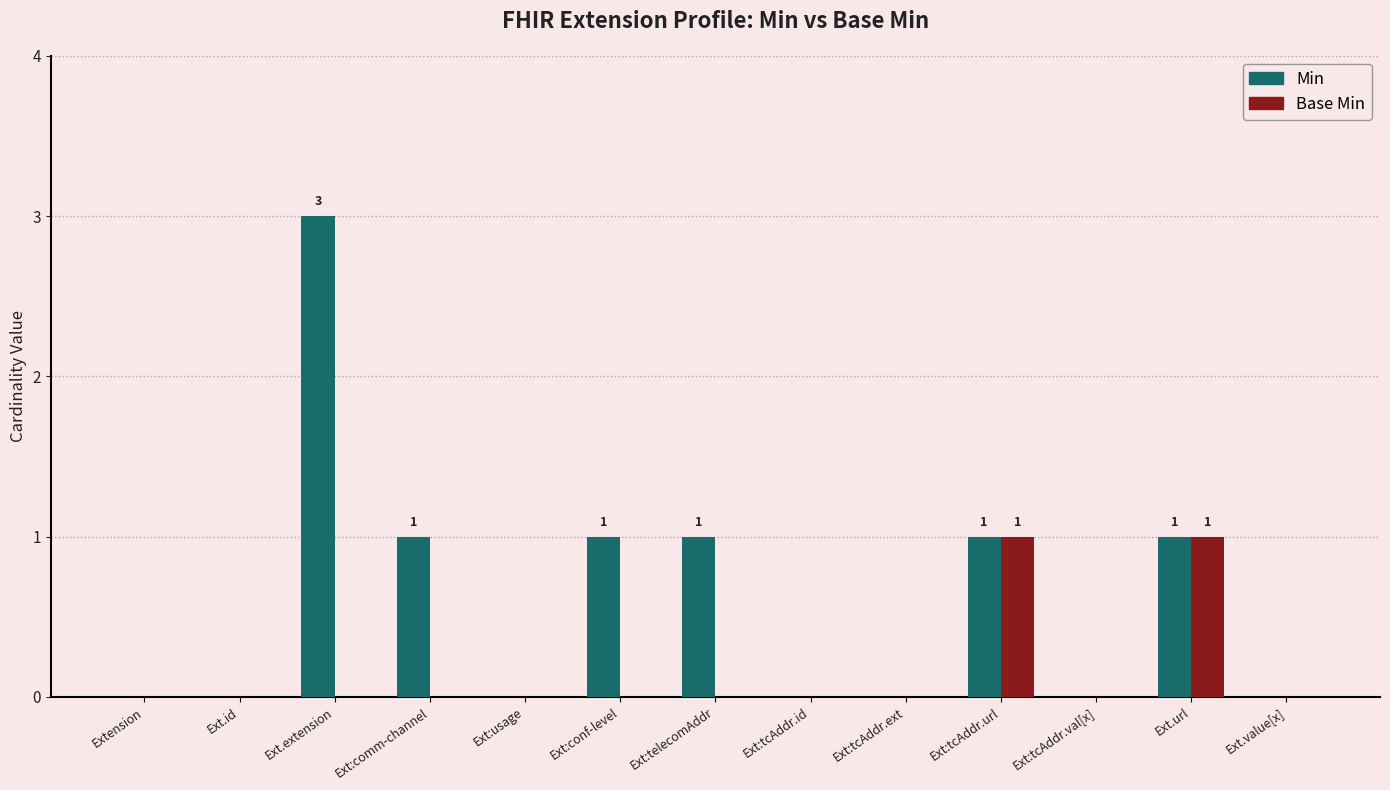

True or false: Base Min has a value of 2 at Ext:tcAddr.url.

False